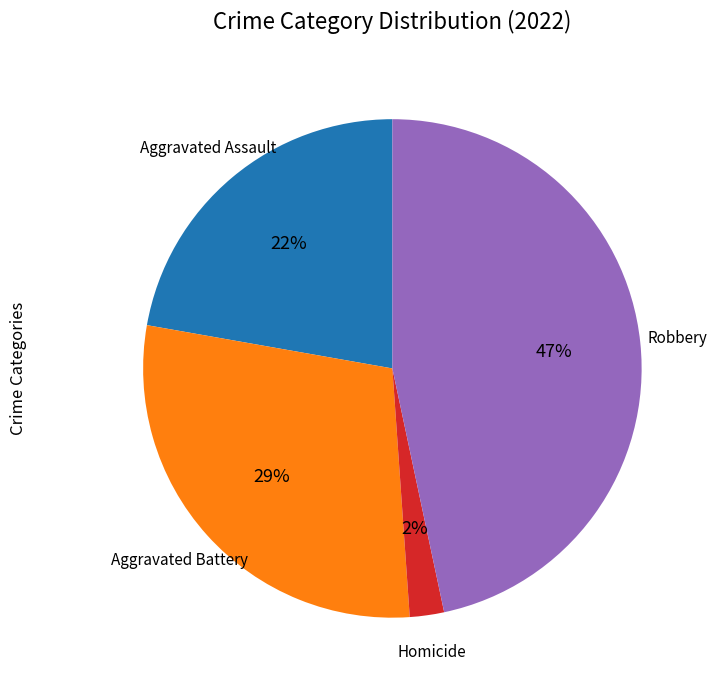

How many segments does this pie chart have?

4